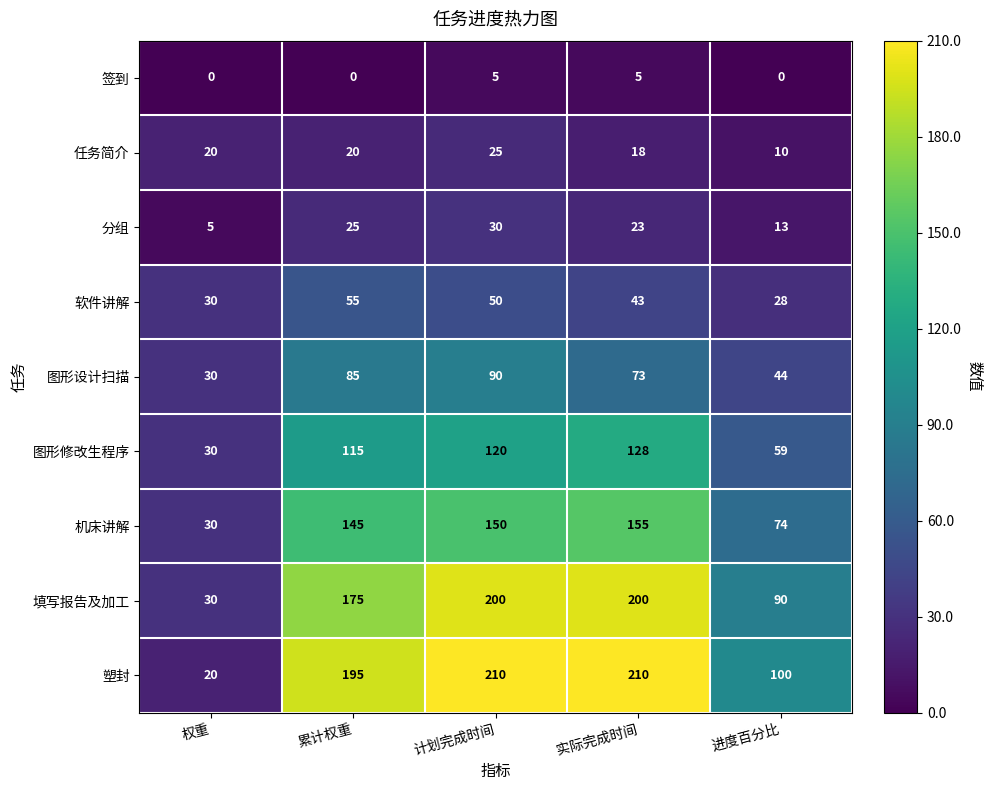

What is the sum of all 图形修改生程序 values?

452